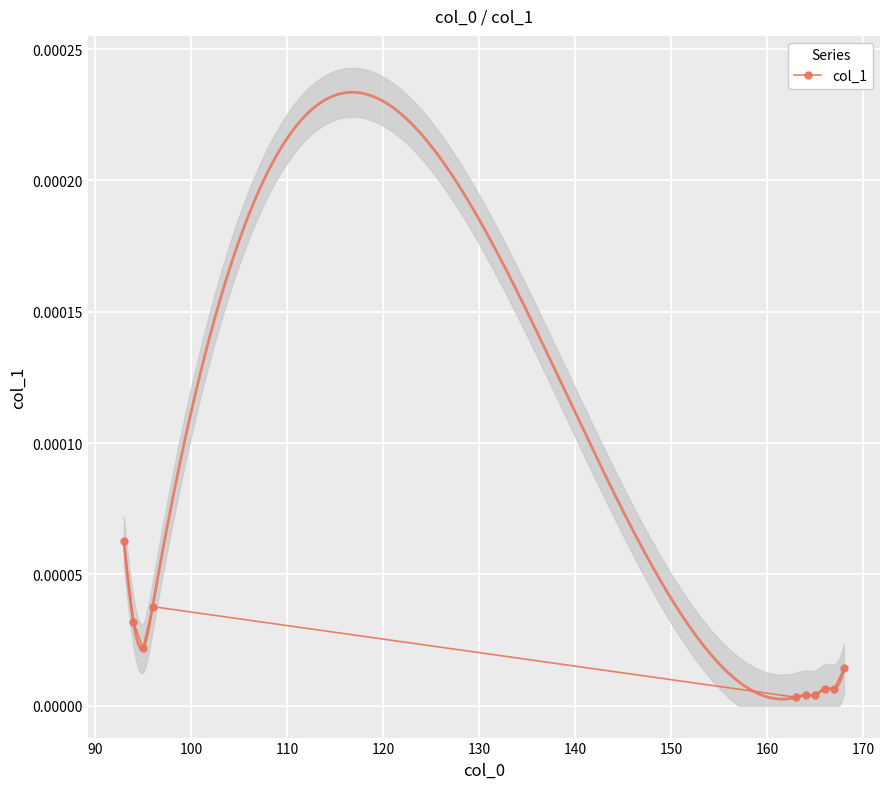

True or false: col_1 has more than 0 points higher than both neighbors.

True